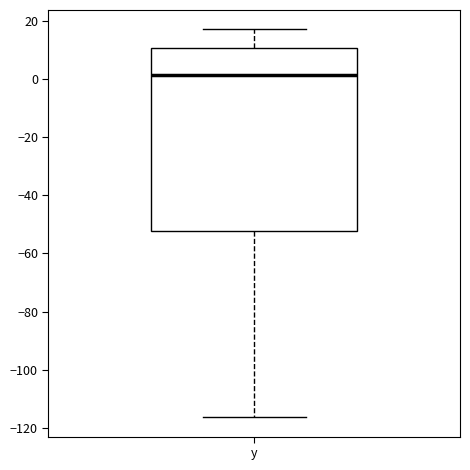

Where is the lower edge of the box for y on the y-axis? The values are not printed on the chart, so give them approximately, as read against the axis.

-52